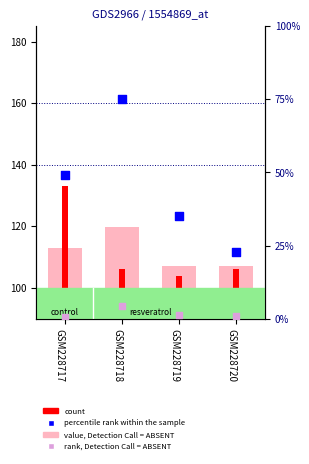

What are all the series names shown in the legend?

value, Detection Call = ABSENT, count, percentile rank within the sample, rank, Detection Call = ABSENT